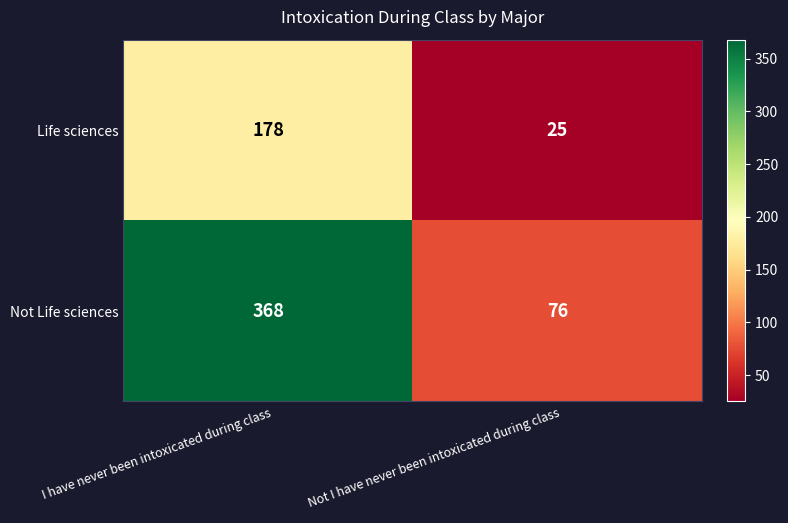

True or false: Life sciences has a value of 25 at Not I have never been intoxicated during class.

True